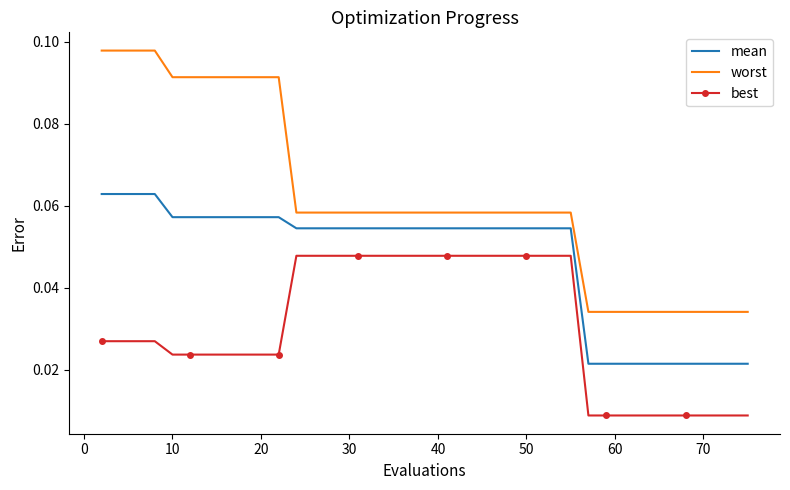

Which series has the largest total across all categories?

worst